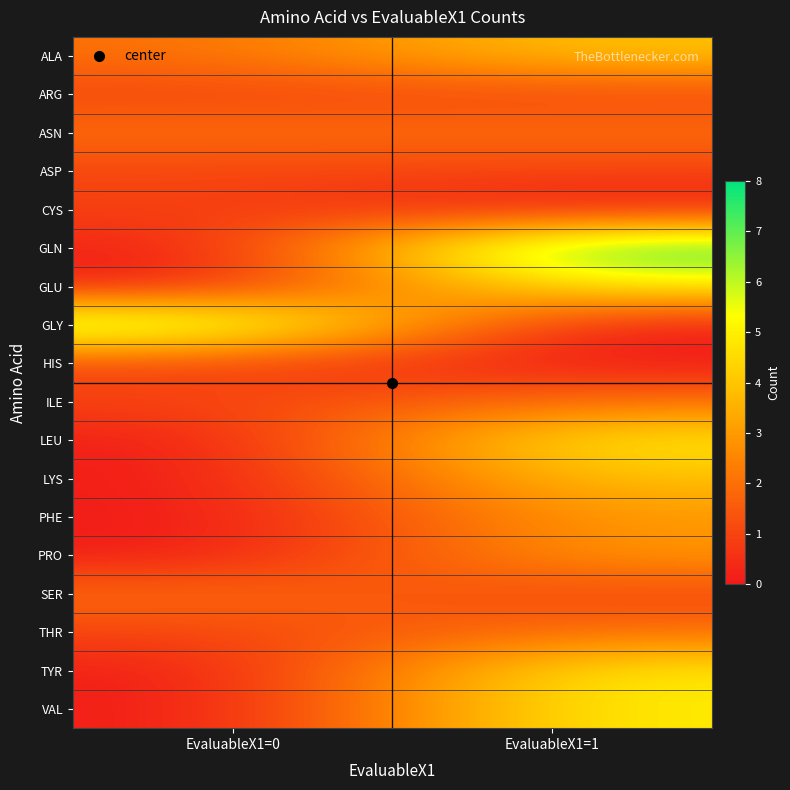

Reading right to left, what are all the values shown in this chart?

ALA: EvaluableX1=1=4	EvaluableX1=0=2
ARG: EvaluableX1=1=1	EvaluableX1=0=1
ASN: EvaluableX1=1=2	EvaluableX1=0=2
ASP: EvaluableX1=1=1	EvaluableX1=0=1
CYS: EvaluableX1=1=0	EvaluableX1=0=1
GLN: EvaluableX1=1=8	EvaluableX1=0=0
GLU: EvaluableX1=1=5	EvaluableX1=0=0
GLY: EvaluableX1=1=0	EvaluableX1=0=7
HIS: EvaluableX1=1=0	EvaluableX1=0=1
ILE: EvaluableX1=1=2	EvaluableX1=0=1
LEU: EvaluableX1=1=5	EvaluableX1=0=0
LYS: EvaluableX1=1=4	EvaluableX1=0=0
PHE: EvaluableX1=1=3	EvaluableX1=0=0
PRO: EvaluableX1=1=3	EvaluableX1=0=0
SER: EvaluableX1=1=1	EvaluableX1=0=2
THR: EvaluableX1=1=2	EvaluableX1=0=1
TYR: EvaluableX1=1=5	EvaluableX1=0=0
VAL: EvaluableX1=1=5	EvaluableX1=0=0